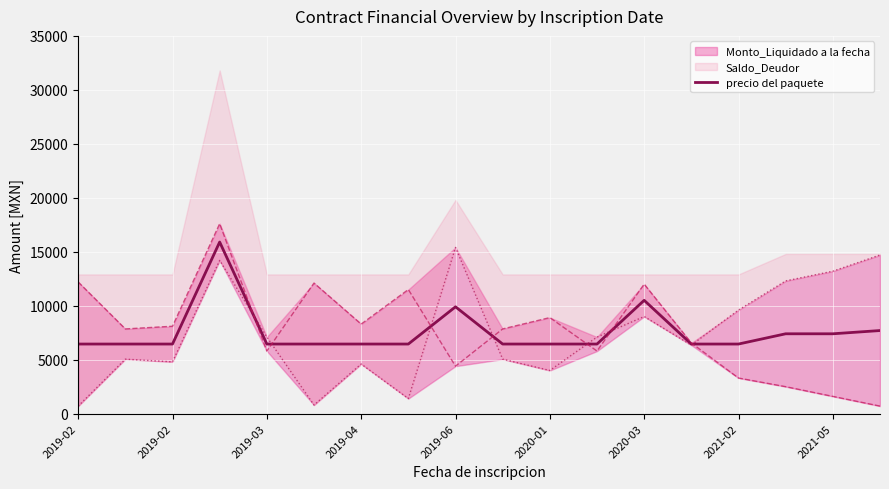

What is the maximum value shown in the chart?

15900